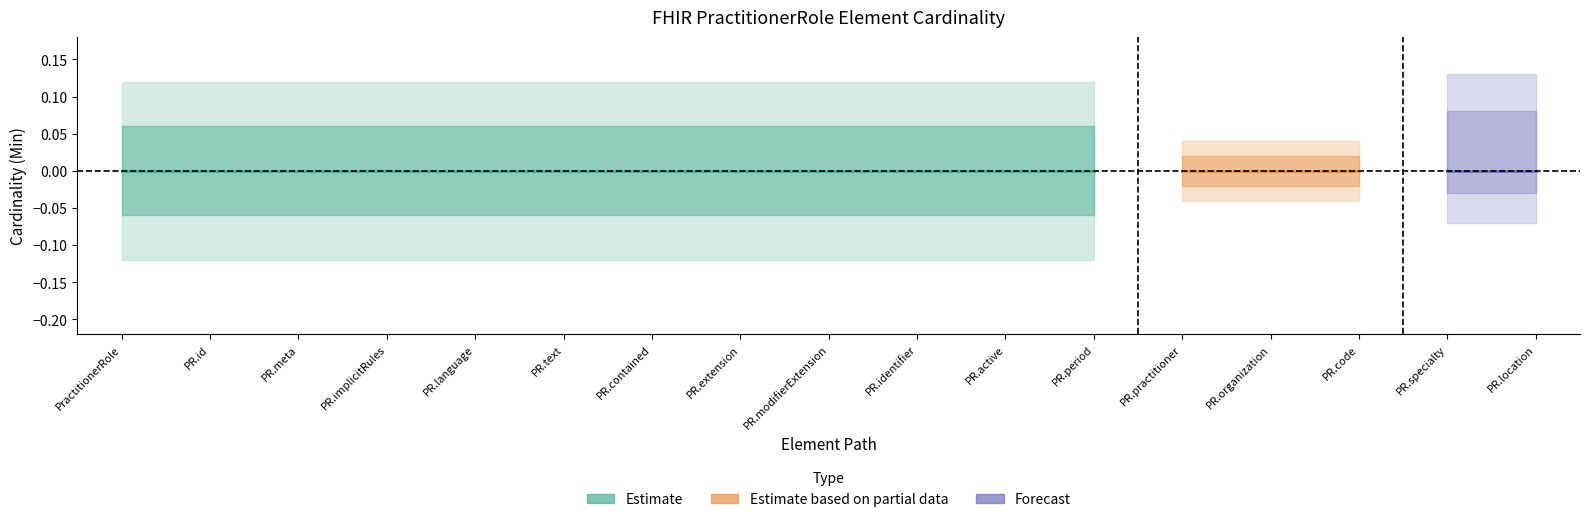

At which category is the sum across all series the highest?

PractitionerRole.contained